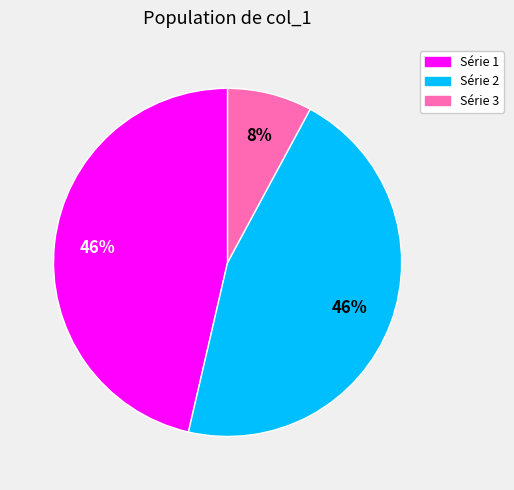

To the nearest percent, what is the average slice percentage?

33%